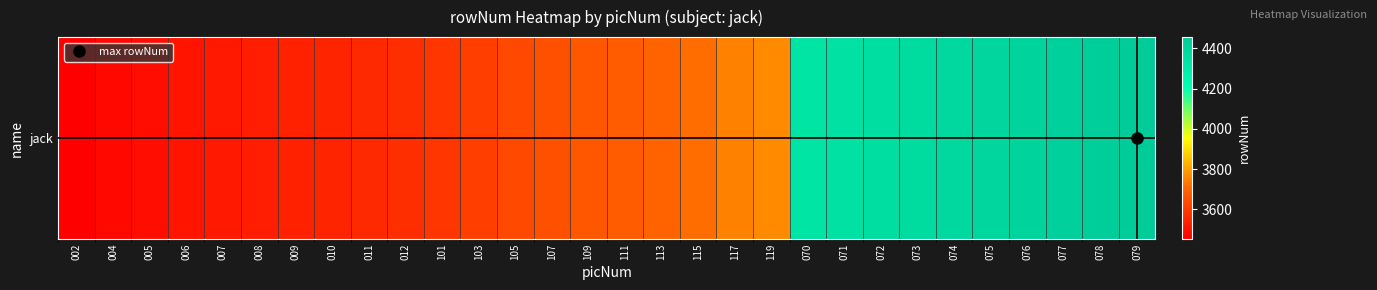

Reading left to right, list all the values displayed in this chart.

3453	3474	3490	3504	3517	3528	3536	3547	3557	3569	3590	3606	3632	3650	3667	3682	3697	3716	3750	3763	4335	4349	4365	4379	4391	4402	4416	4429	4441	4456